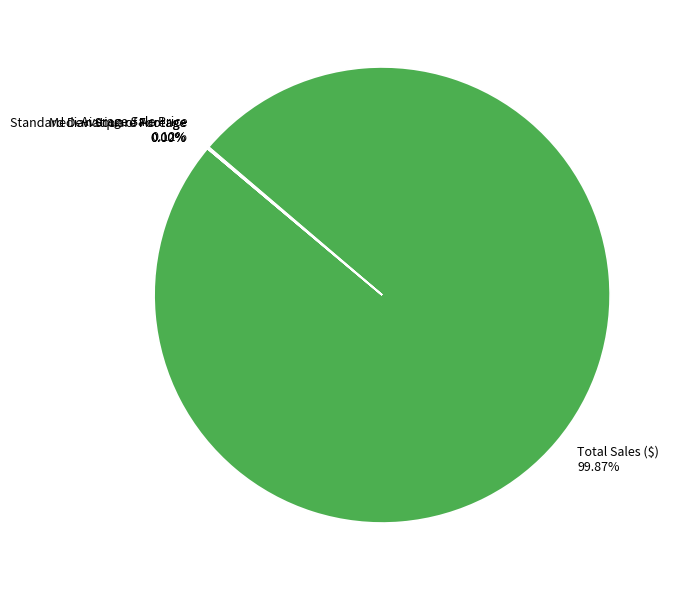

To the nearest percent, what is the difference between the largest and smallest slice percentages?

100%